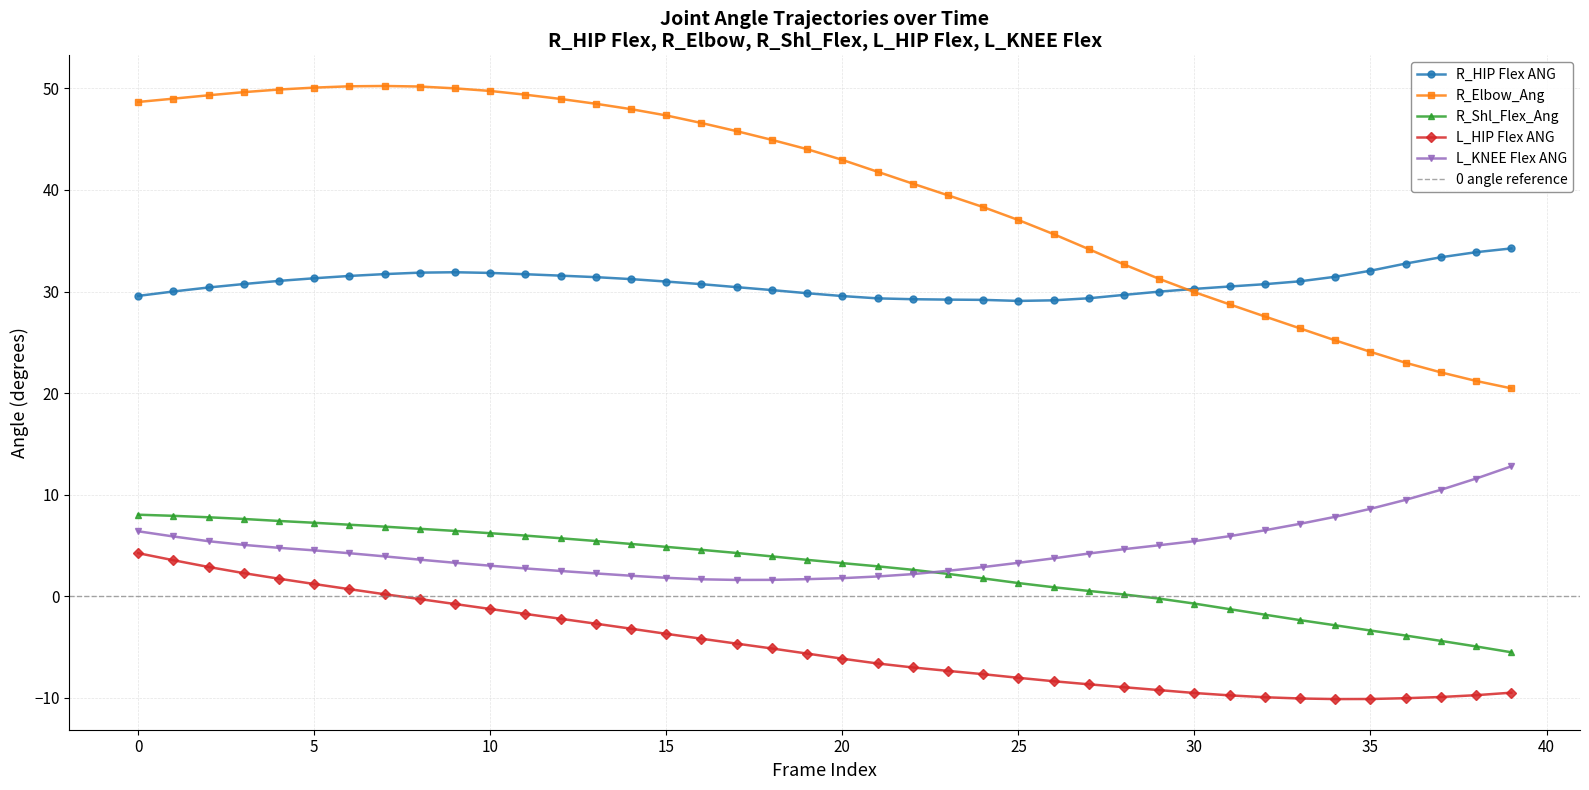

True or false: R_Elbow_Ang and R_Shl_Flex_Ang intersect in this chart.

False